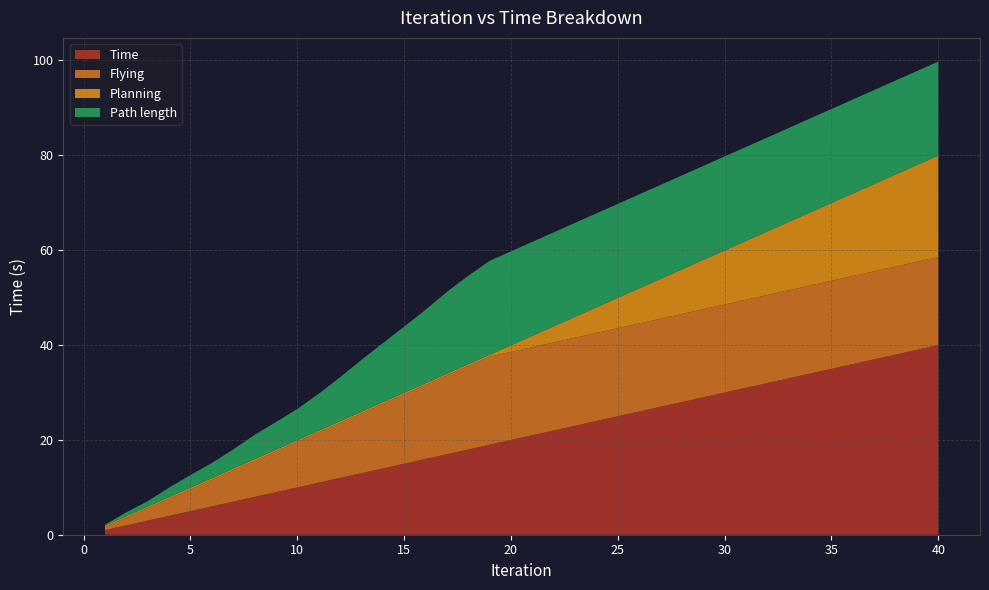

Reading right to left, transcribe all the data shown in this chart.

Time: 40.0	39.0	38.0	37.0	36.0	35.0	34.0	33.0	32.0	31.0	30.0	29.0	28.0	27.0	26.0	25.0	24.0	23.0	22.0	21.0	20.0	19.0	18.0	17.0	16.0	15.0	14.0	13.0	12.0	11.0	10.0	9.0	8.0	7.0	6.0	5.0	4.0	3.0	2.0	1.0
Planning: 21.4	20.4	19.4	18.4	17.4	16.4	15.4	14.4	13.4	12.4	11.4	10.4	9.4	8.4	7.4	6.4	5.4	4.4	3.4	2.4	1.4	0.4	0.4	0.4	0.4	0.4	0.4	0.4	0.4	0.4	0.4	0.4	0.4	0.4	0.4	0.4	0.4	0.3	0.3	0.3
Path length: 19.8	19.8	19.8	19.8	19.8	19.8	19.8	19.8	19.8	19.8	19.8	19.8	19.8	19.8	19.8	19.8	19.8	19.8	19.8	19.8	19.8	19.8	18.7	17.2	15.5	13.9	12.4	10.9	9.3	7.8	6.6	5.8	5.1	4.0	3.2	2.7	2.0	1.1	0.8	0.2
Flying: 18.6	18.6	18.6	18.6	18.6	18.6	18.6	18.6	18.6	18.6	18.6	18.6	18.6	18.6	18.6	18.6	18.6	18.6	18.6	18.6	18.6	18.6	17.6	16.6	15.6	14.6	13.6	12.6	11.6	10.6	9.6	8.6	7.6	6.6	5.6	4.6	3.6	2.6	1.6	0.6